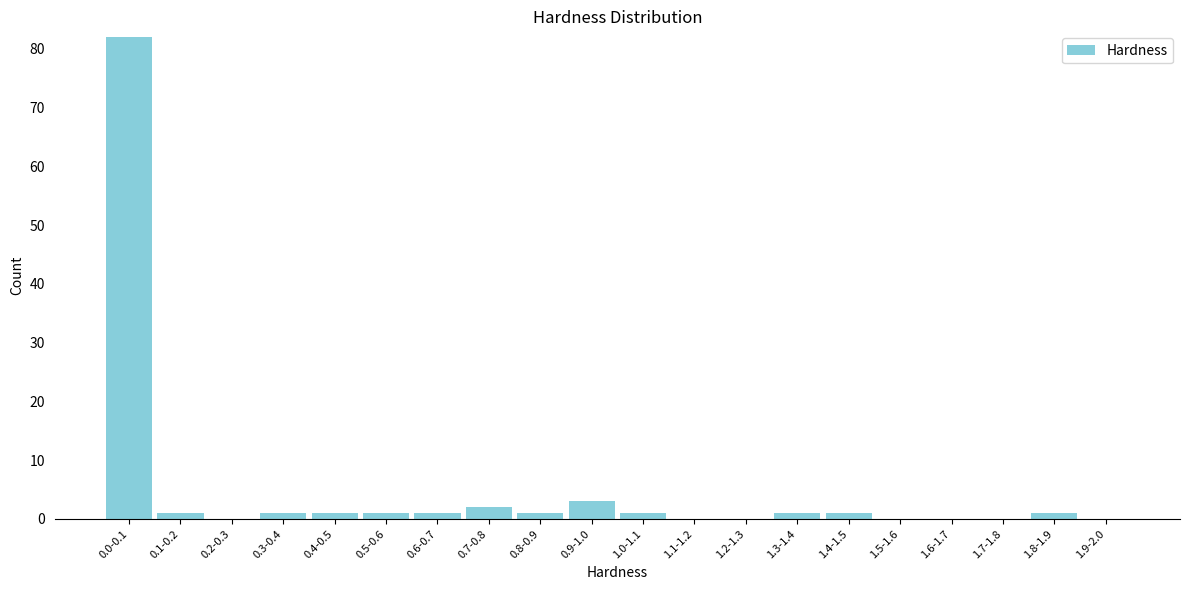

Reading left to right, what are all the values shown in this chart?

0.0-0.1=82	0.1-0.2=1	0.2-0.3=0	0.3-0.4=1	0.4-0.5=1	0.5-0.6=1	0.6-0.7=1	0.7-0.8=2	0.8-0.9=1	0.9-1.0=3	1.0-1.1=1	1.1-1.2=0	1.2-1.3=0	1.3-1.4=1	1.4-1.5=1	1.5-1.6=0	1.6-1.7=0	1.7-1.8=0	1.8-1.9=1	1.9-2.0=0